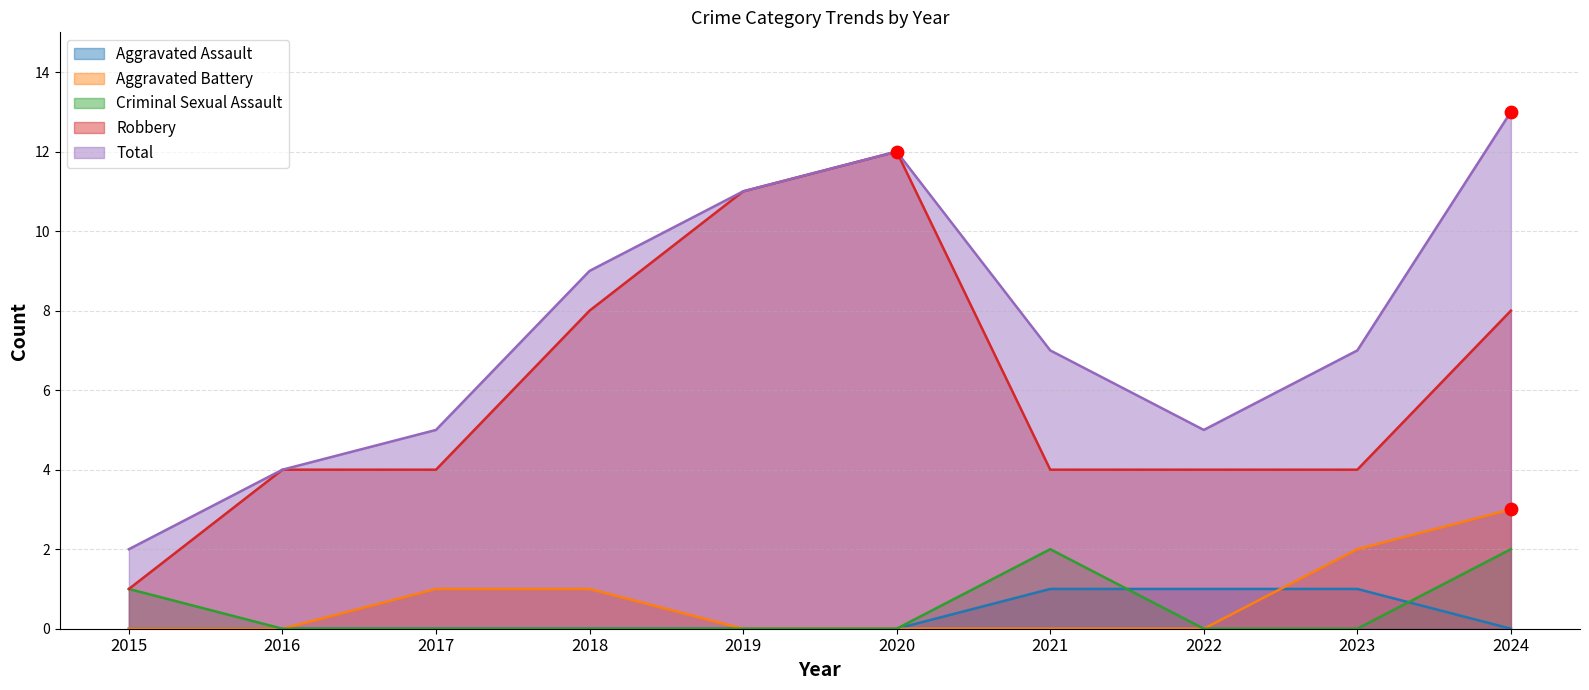

What is the total value across all series at 2022?

10